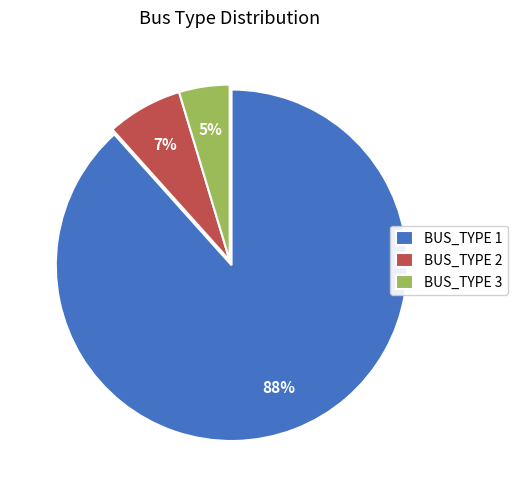

To the nearest percent, what is the combined percentage of BUS_TYPE 2 and BUS_TYPE 1?

95%